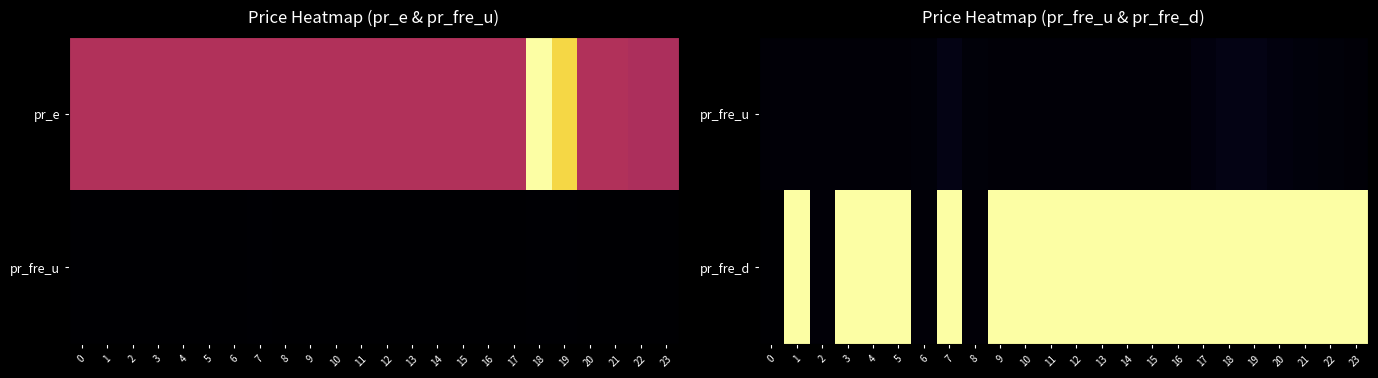

What is the spread (max minus min) of values at 10?

9.3